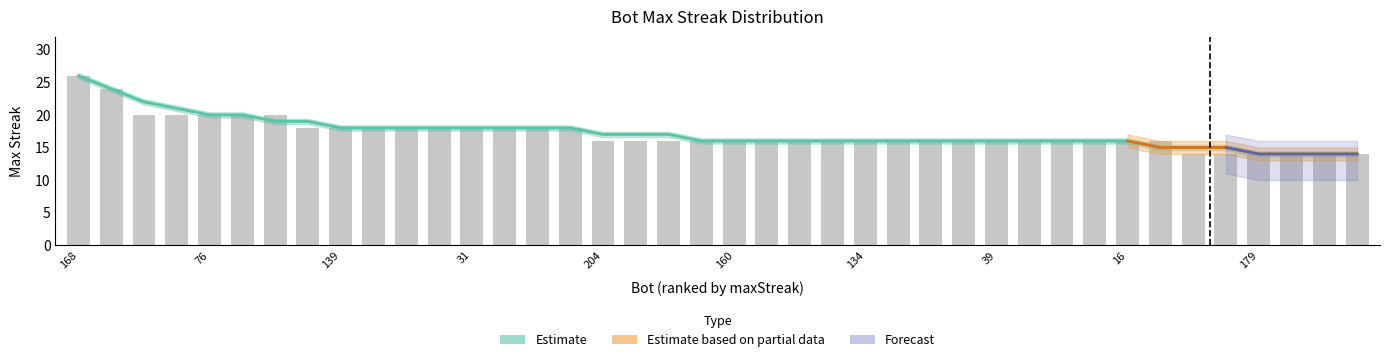

List the labels in order of smoothed value, smallest first.

179, 170, 159, 155, 11, 201, 188, 181, 160, 156, 144, 136, 134, 115, 107, 77, 39, 28, 27, 26, 16, 204, 194, 185, 139, 110, 69, 32, 31, 21, 12, 2, 33, 202, 76, 48, 116, 174, 59, 168